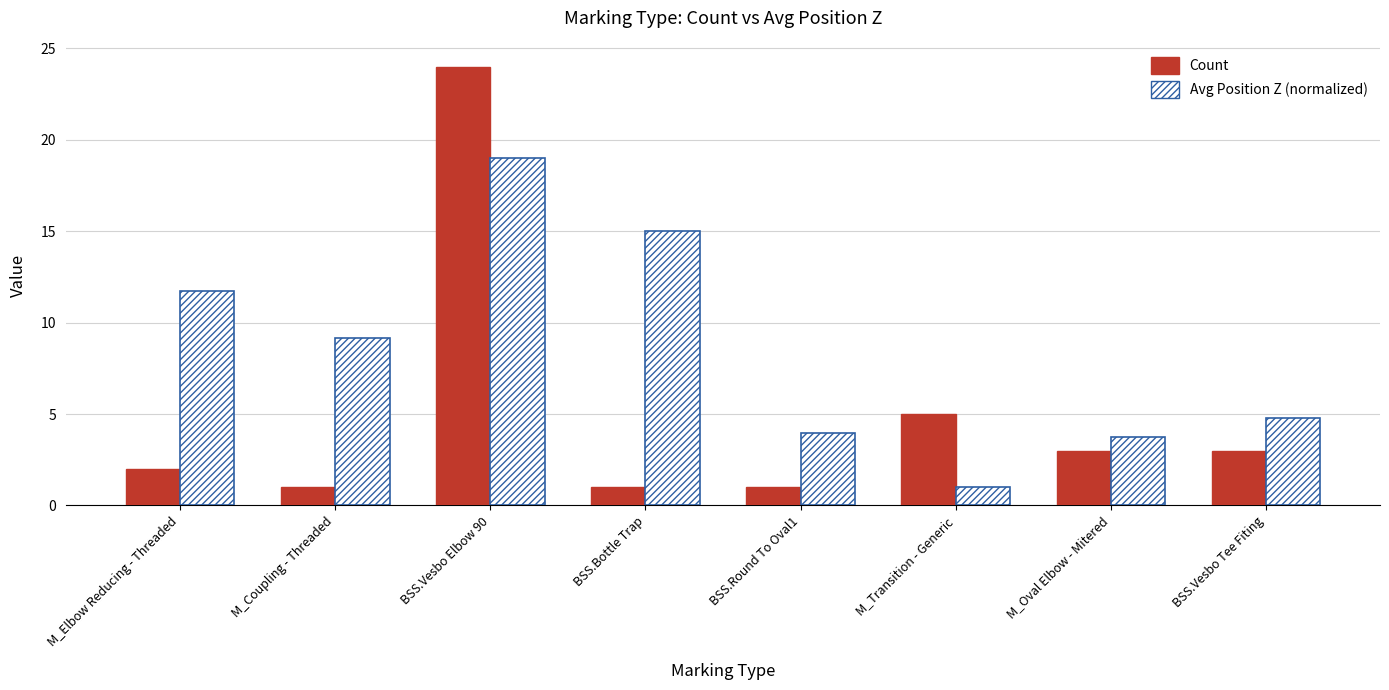

How many bars are there in each group?

2